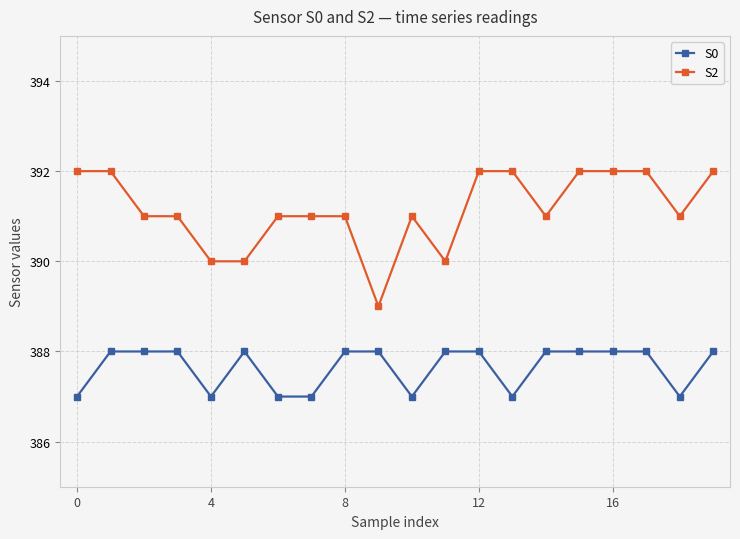

What is the difference between the second highest and minimum values in the S0 series?

1